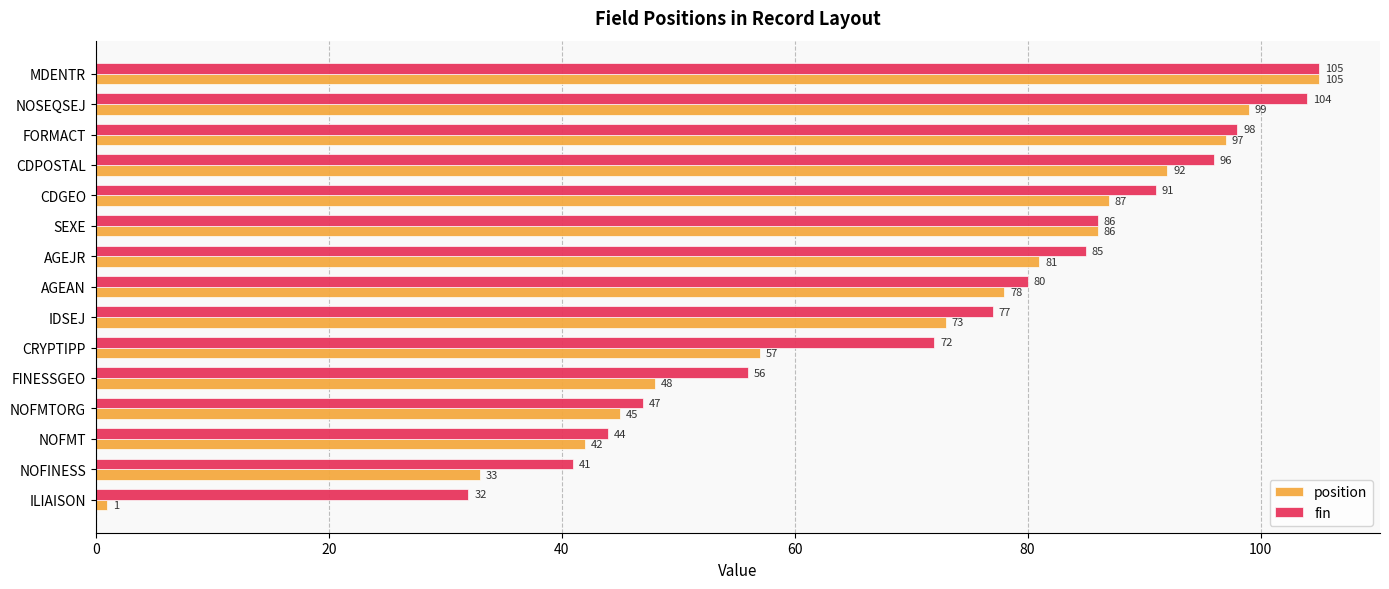

Rank the categories by fin value from lowest to highest.

ILIAISON, NOFINESS, NOFMT, NOFMTORG, FINESSGEO, CRYPTIPP, IDSEJ, AGEAN, AGEJR, SEXE, CDGEO, CDPOSTAL, FORMACT, NOSEQSEJ, MDENTR